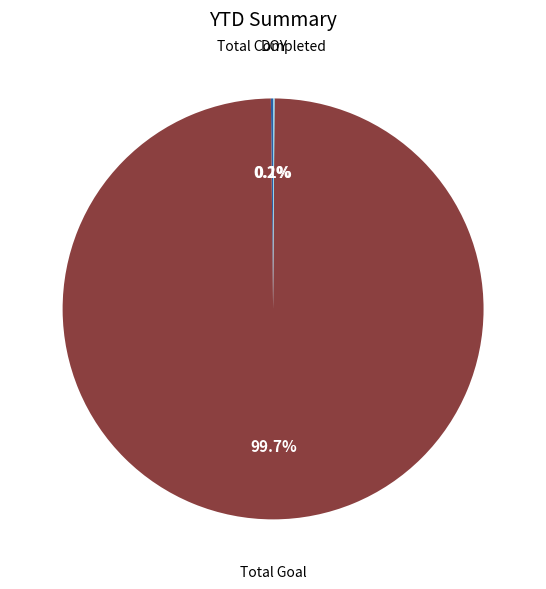

Which category has the biggest portion of the pie?

Total Goal